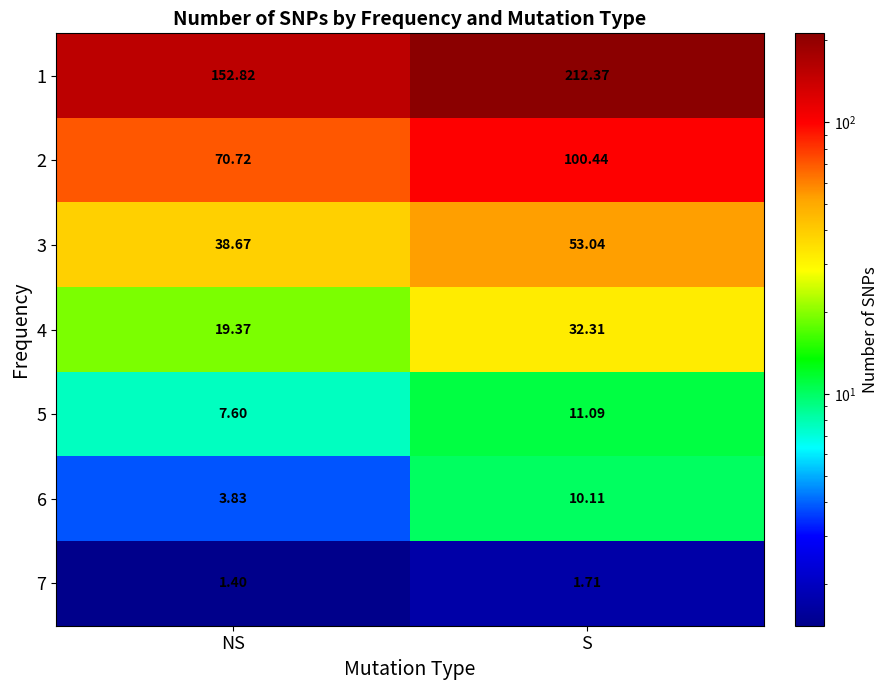

At which label does 4 reach its peak?

S